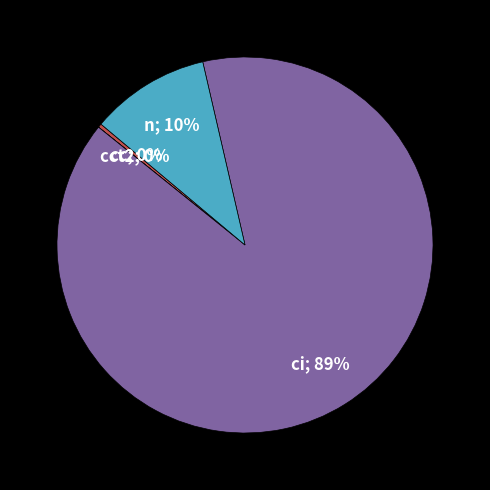

Does any single category account for the majority?

Yes